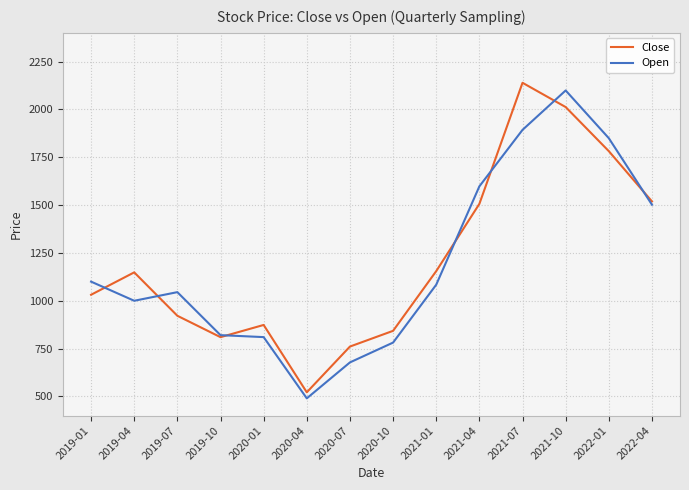

At which category does Close reach its first local peak?

2019-04